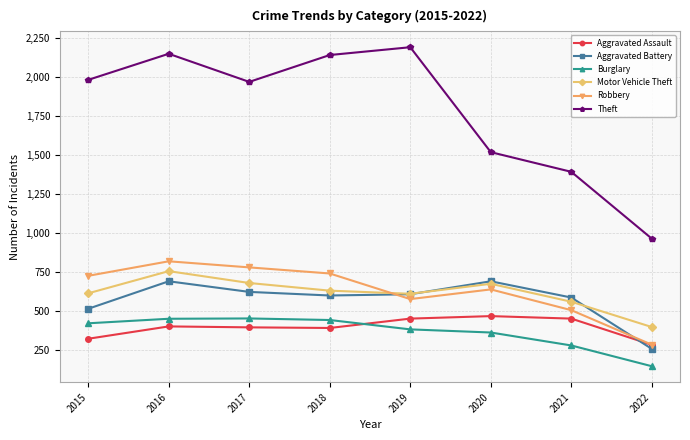

At which label does Aggravated Assault reach its minimum?

2022